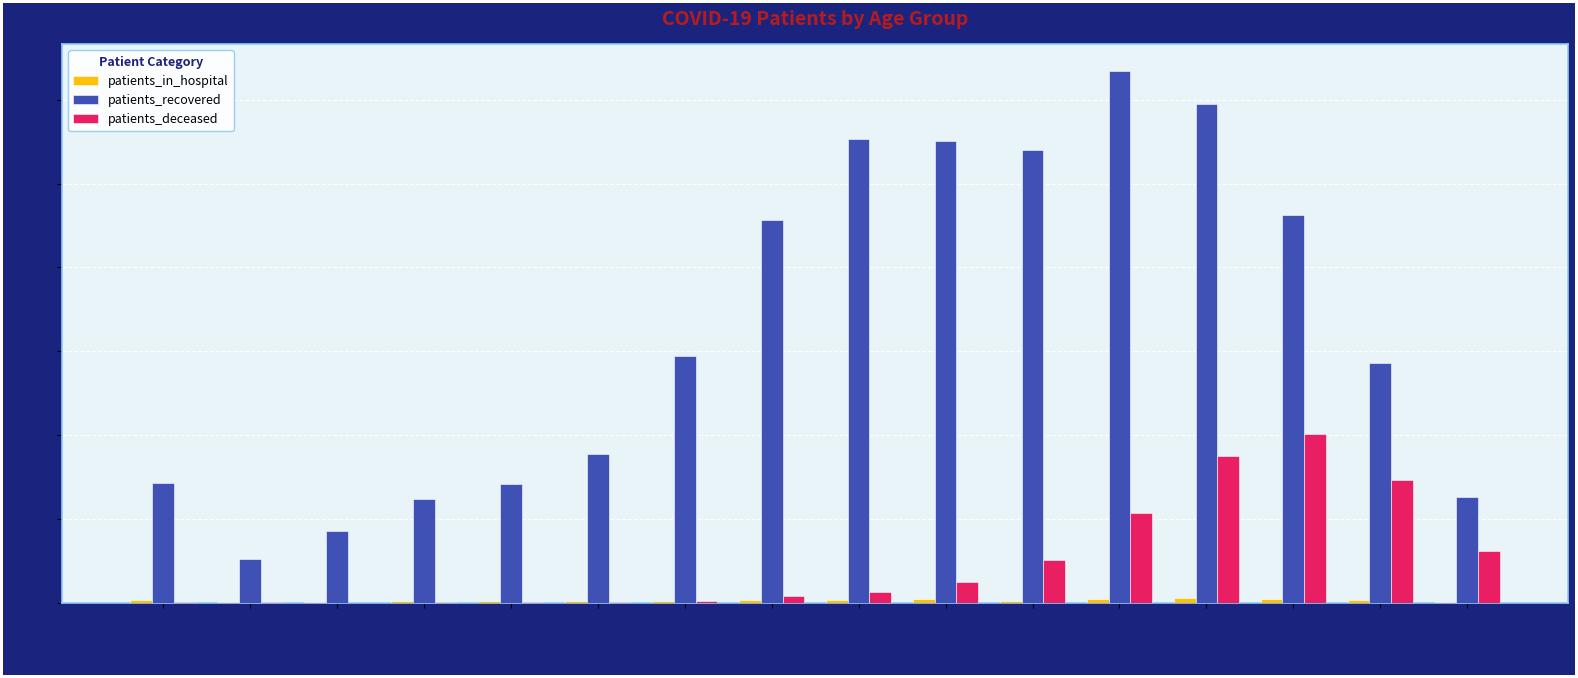

What is the minimum value shown in the chart?

2